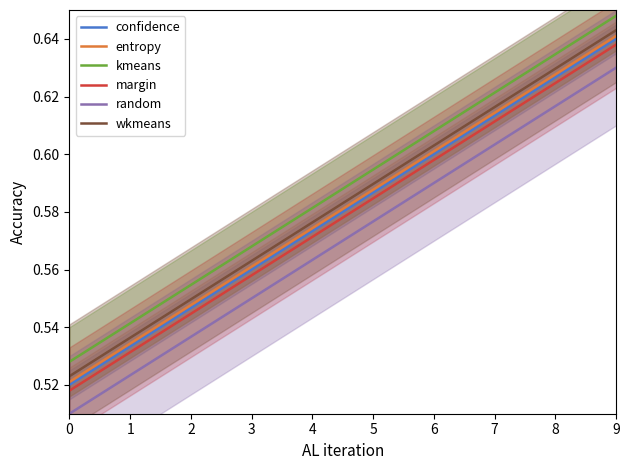

How many categories are shown in the chart?

10